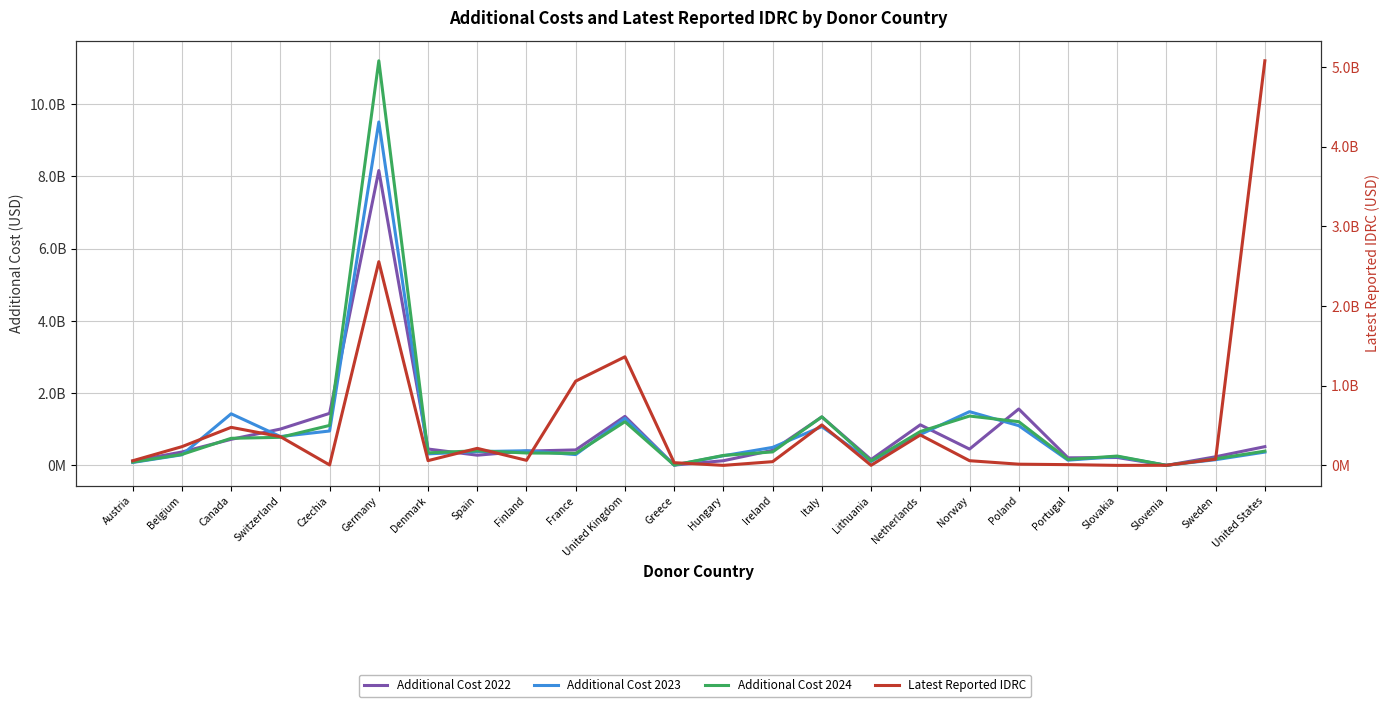

How many values in the Additional Cost 2022 series are below 430960118?

12